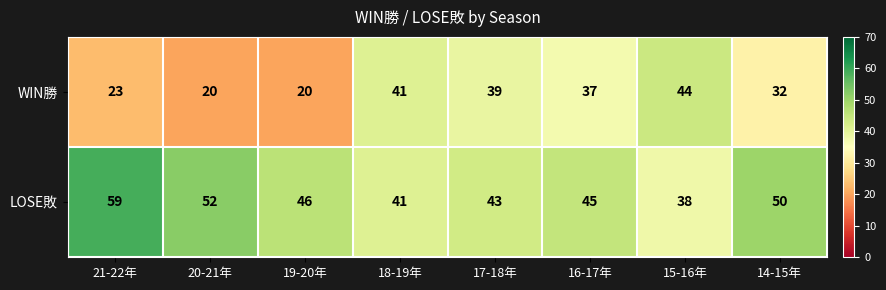

What is the smallest value displayed?

20